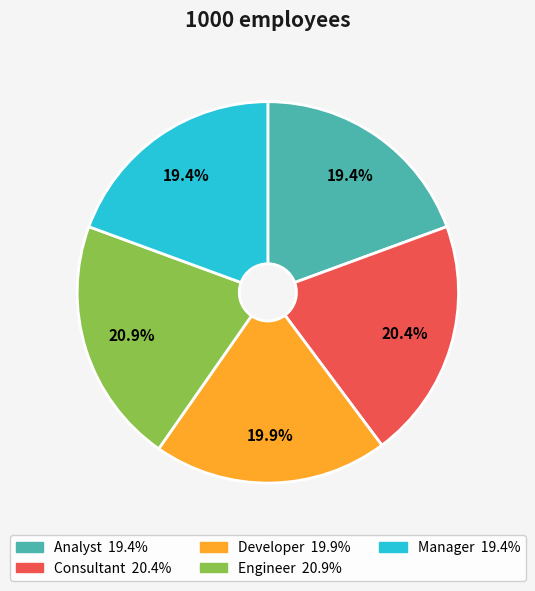

Approximately how many times larger is the value at Analyst compared to Developer?

1.0